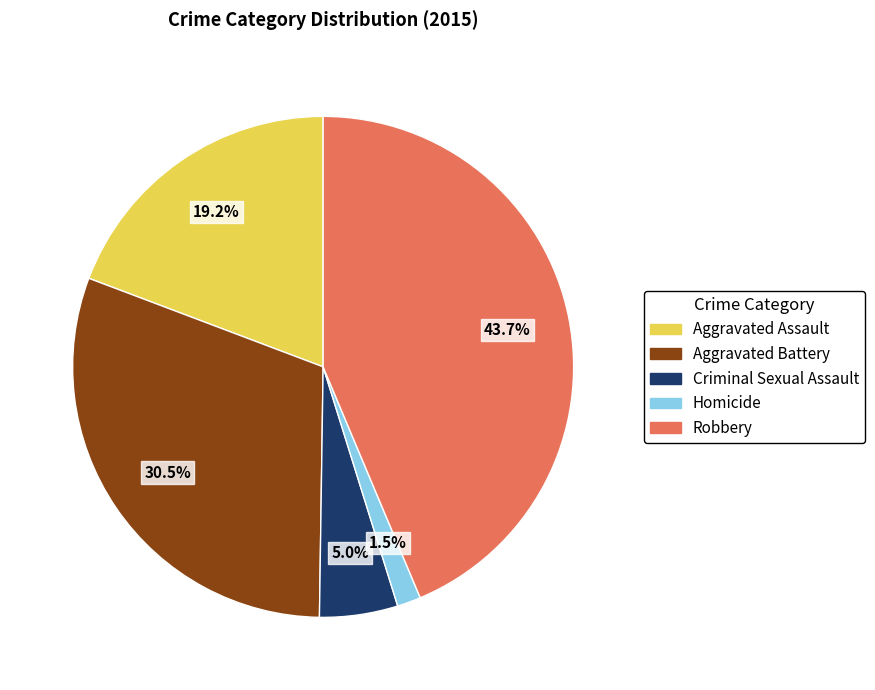

Do Criminal Sexual Assault and Aggravated Battery together represent more than half of the pie?

No